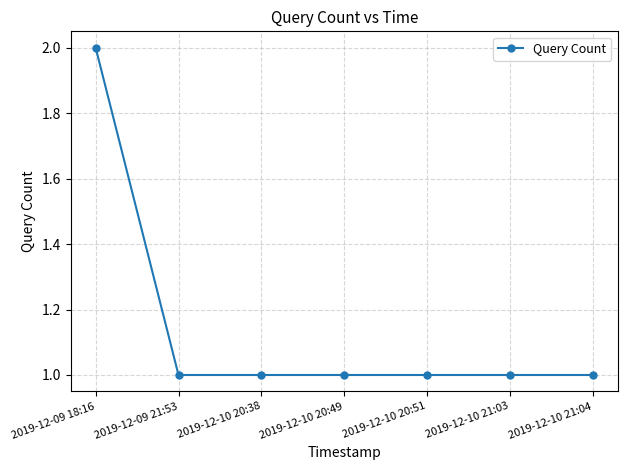

Reading right to left, list all the values displayed in this chart.

2019-12-10 21:04=1	2019-12-10 21:03=1	2019-12-10 20:51=1	2019-12-10 20:49=1	2019-12-10 20:38=1	2019-12-09 21:53=1	2019-12-09 18:16=2